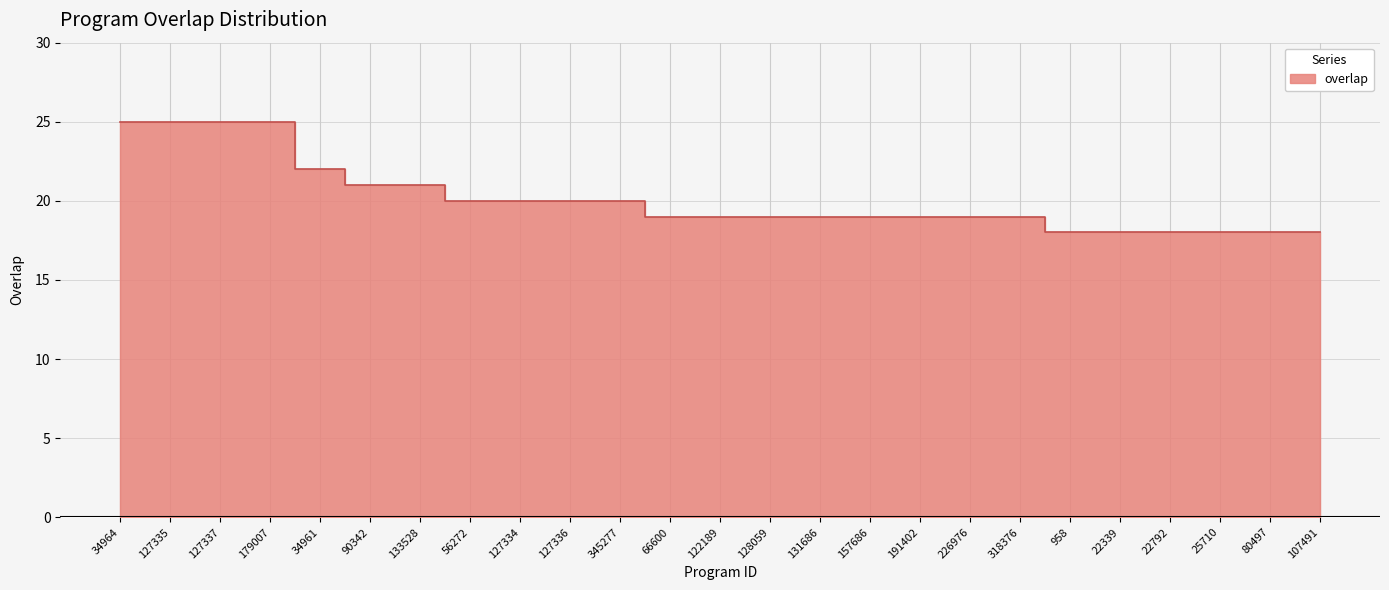

Reading left to right, transcribe all the data shown in this chart.

34964=25	127335=25	127337=25	179007=25	34961=22	90342=21	133528=21	56272=20	127334=20	127336=20	345277=20	66600=19	122189=19	128059=19	131686=19	157686=19	191402=19	226976=19	318376=19	958=18	22339=18	22792=18	25710=18	80497=18	107491=18